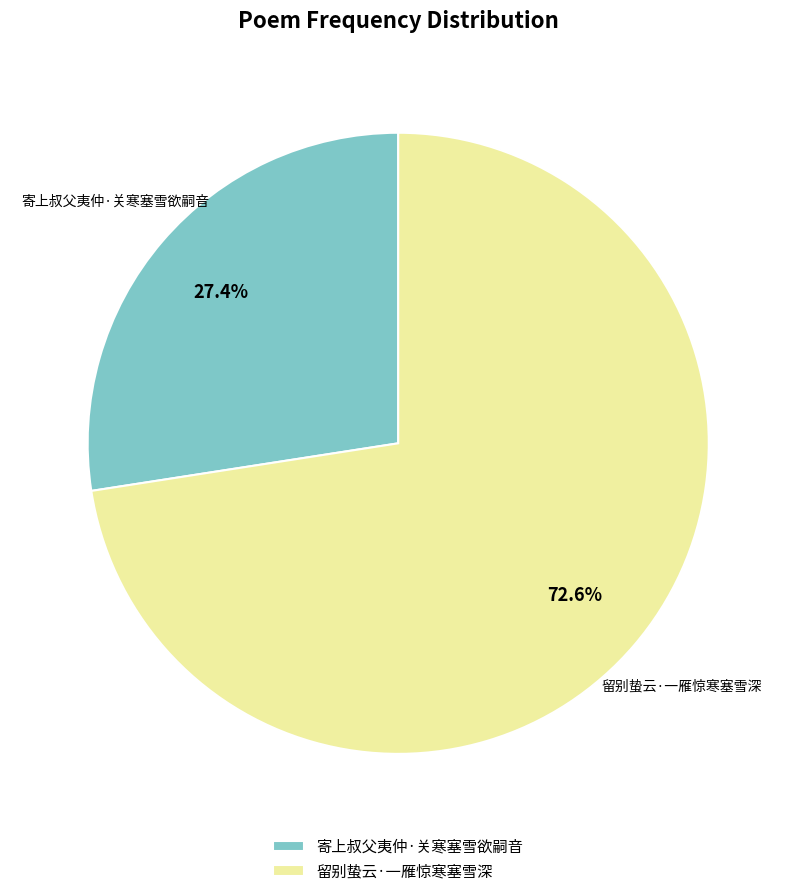

True or false: 寄上叔父夷仲·关寒塞雪欲嗣音 accounts for 36% of the total.

False